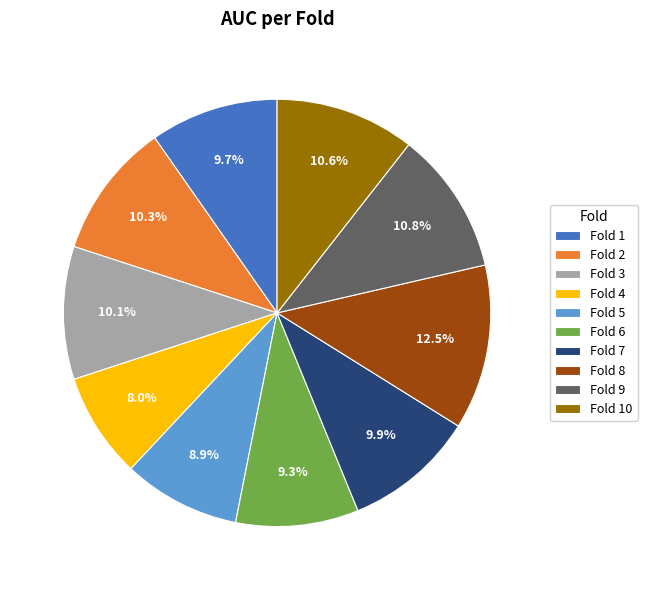

What percentage is NOT represented by Fold 8?

87.5%